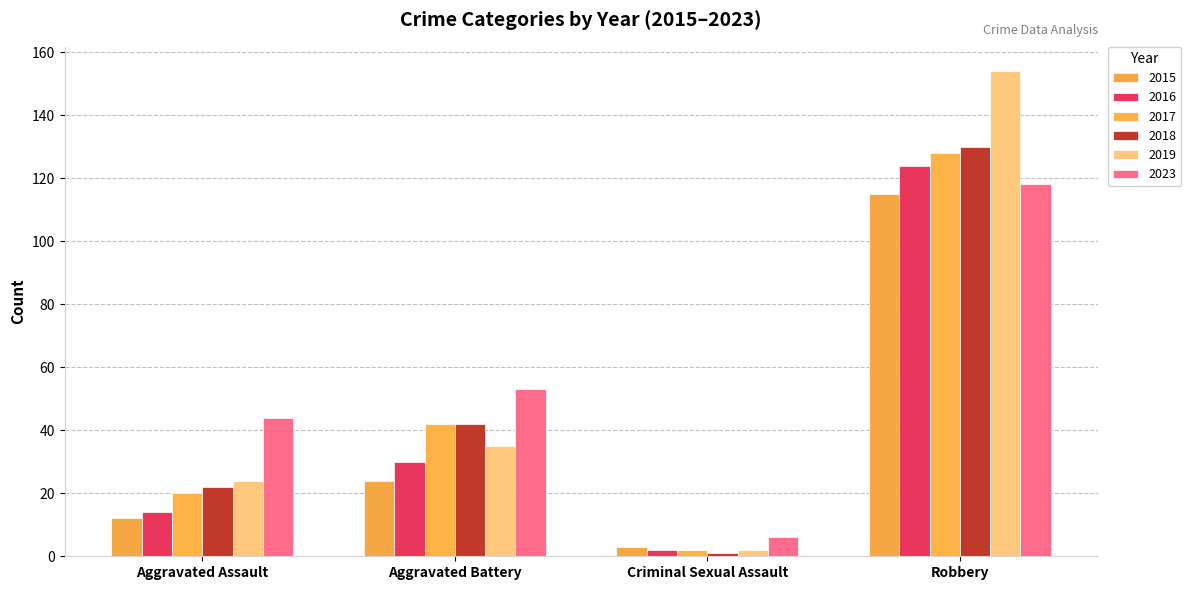

Which has a higher value, Aggravated Battery or Robbery?

Robbery